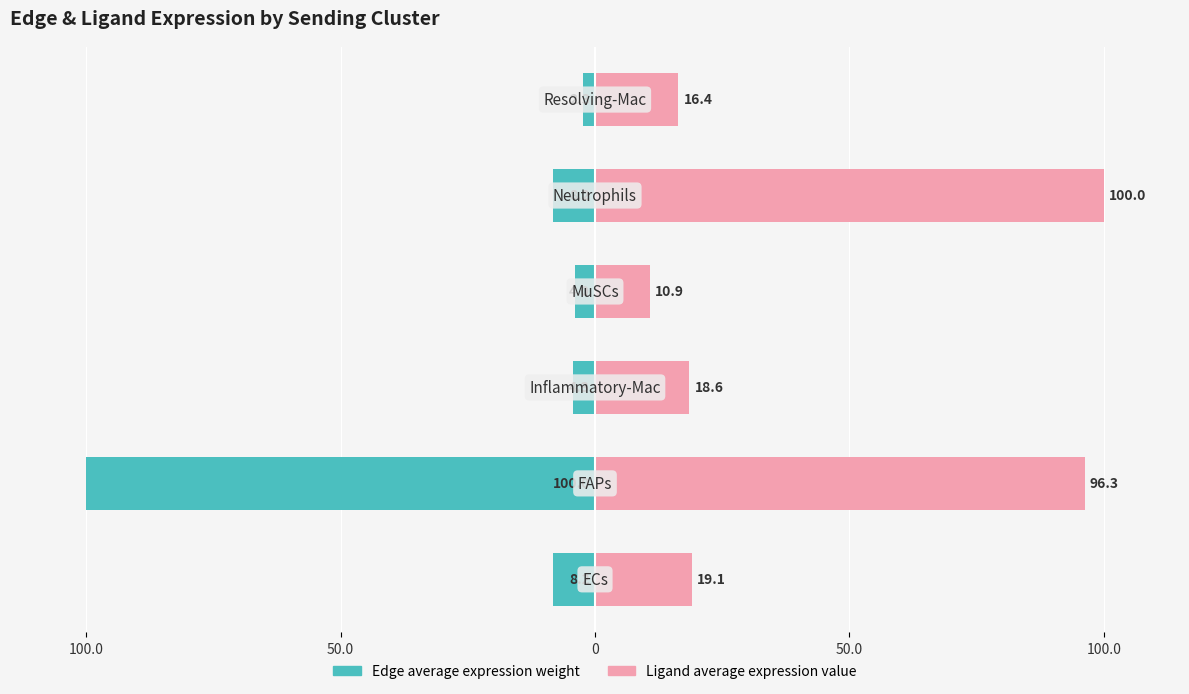

What is the total value across all series at 0?

14.2